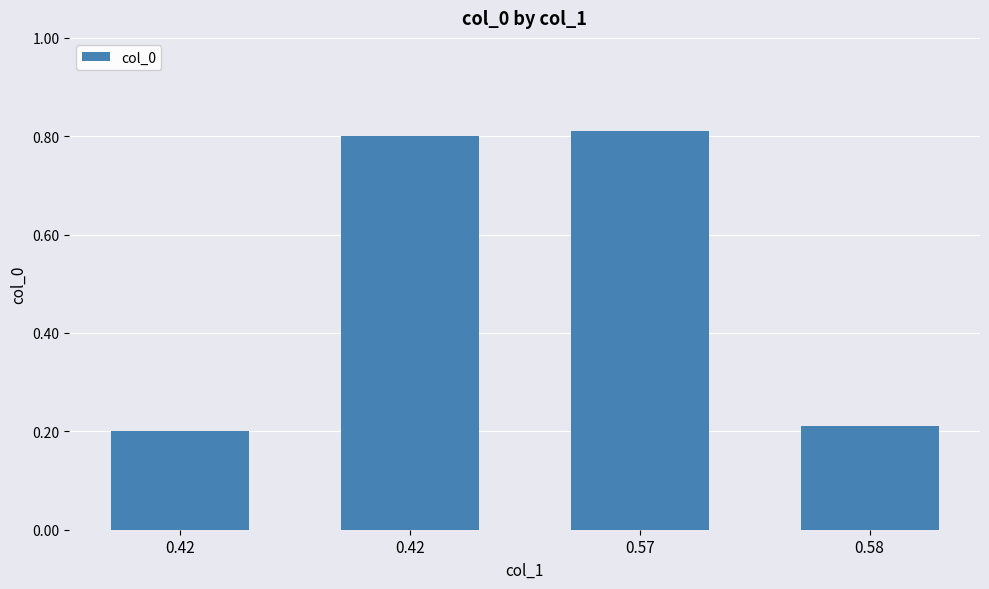

What is the difference between the maximum and second lowest values?

0.6